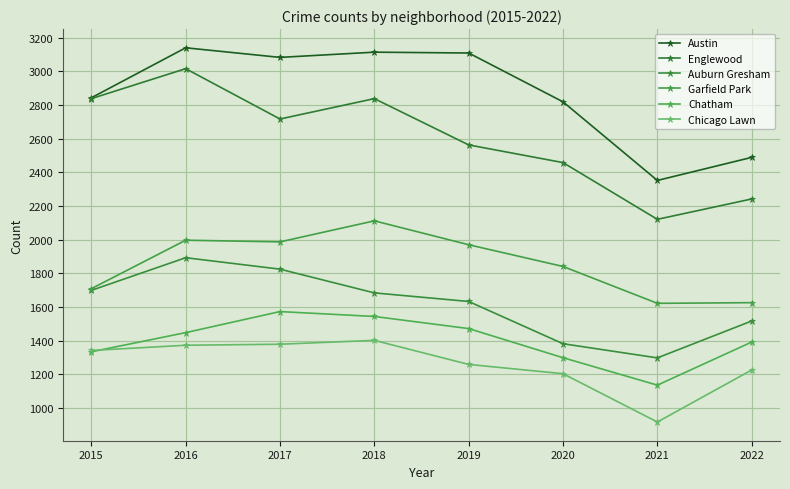

Which series has the widest spread of values?

Englewood